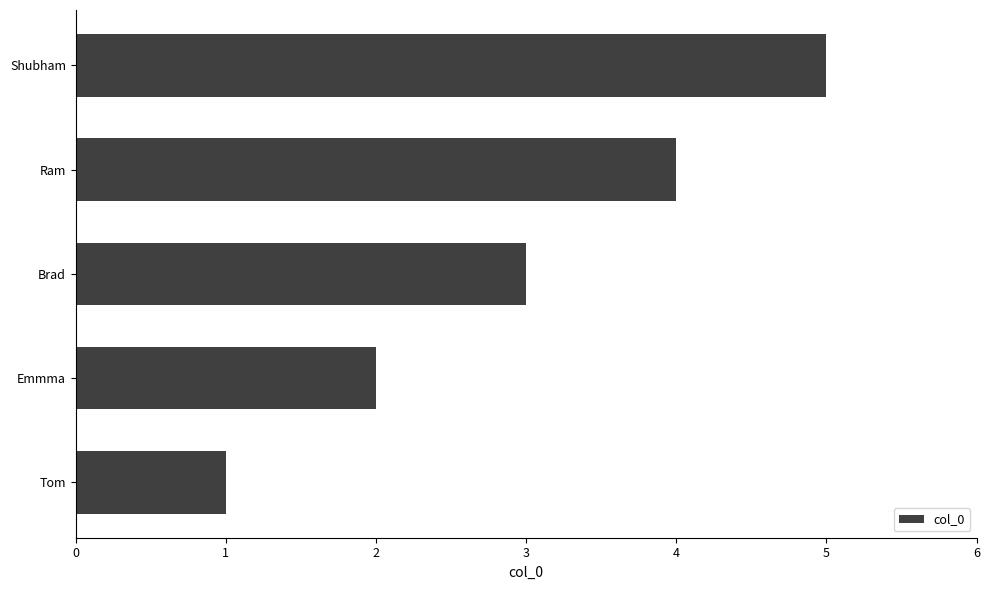

Is it true that the value at Shubham is 8?

False